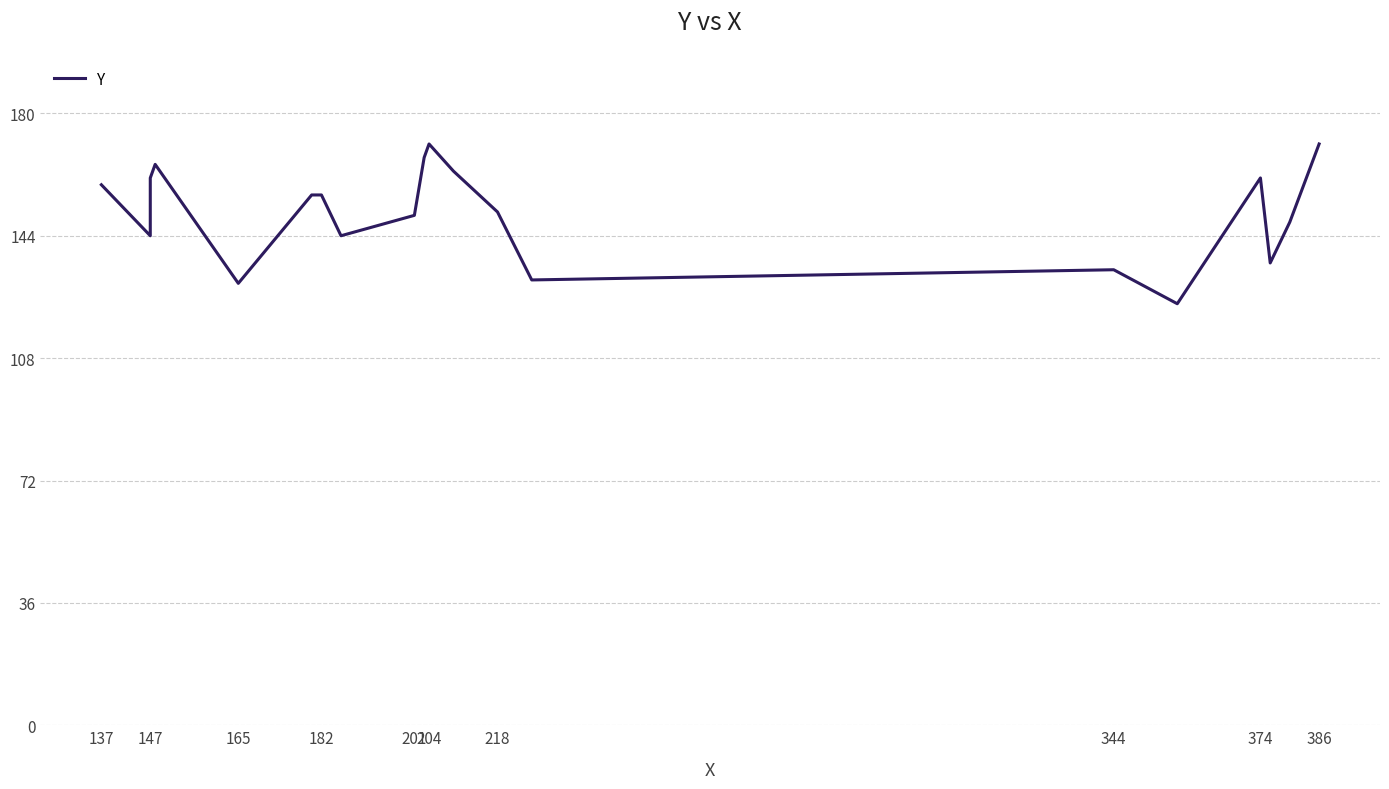

What is the sum of all values?

3022